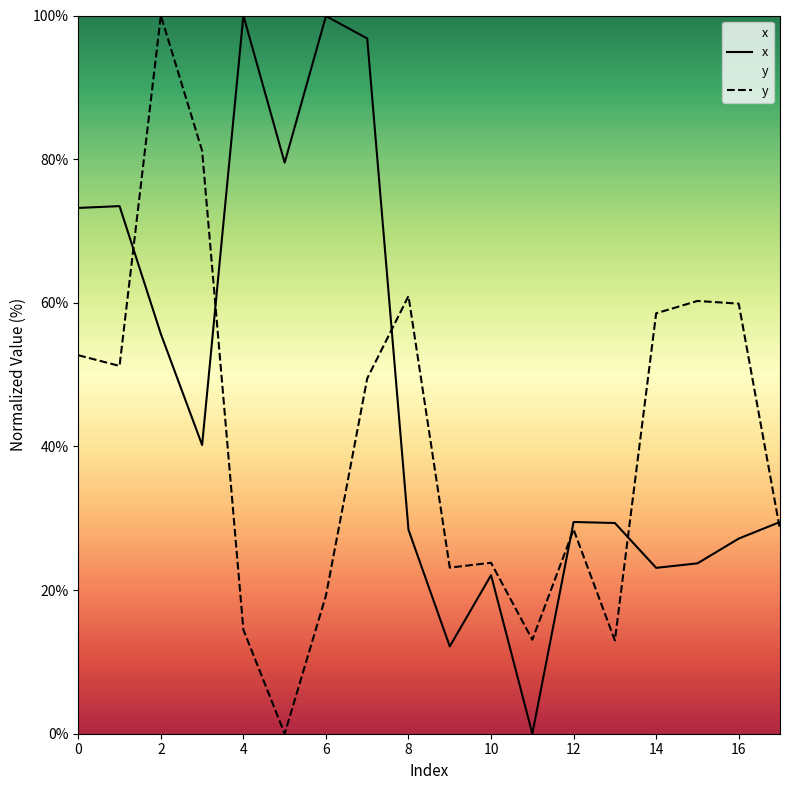

The value of y at 10 is 23.8. True or false?

True